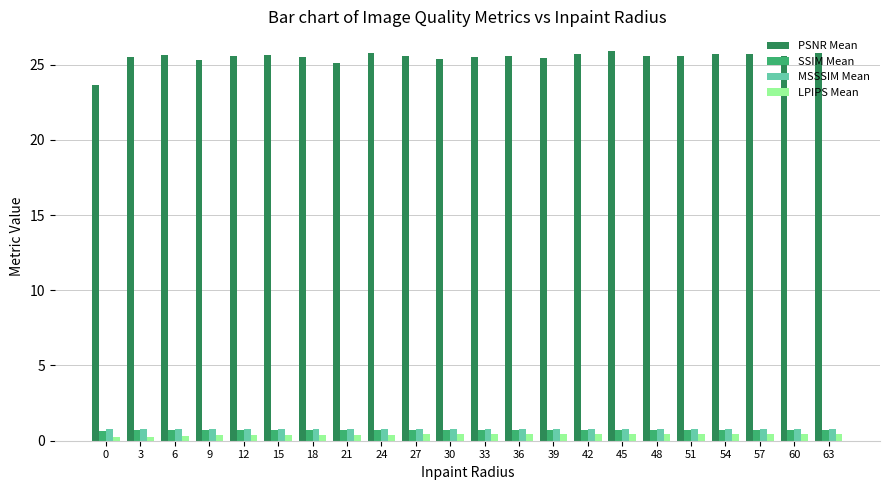

What is the highest value of the SSIM Mean series?

0.7